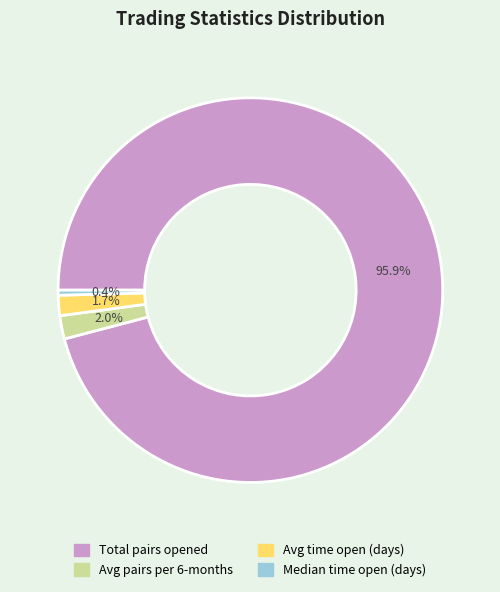

Does any single category account for the majority?

Yes